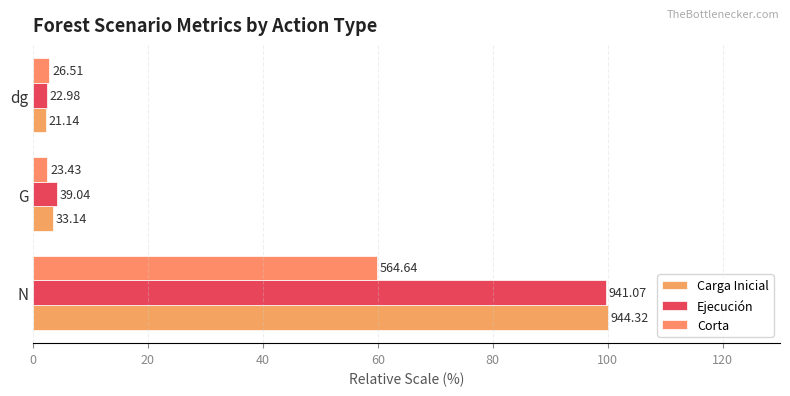

Which series has the largest range (max minus min)?

Carga Inicial